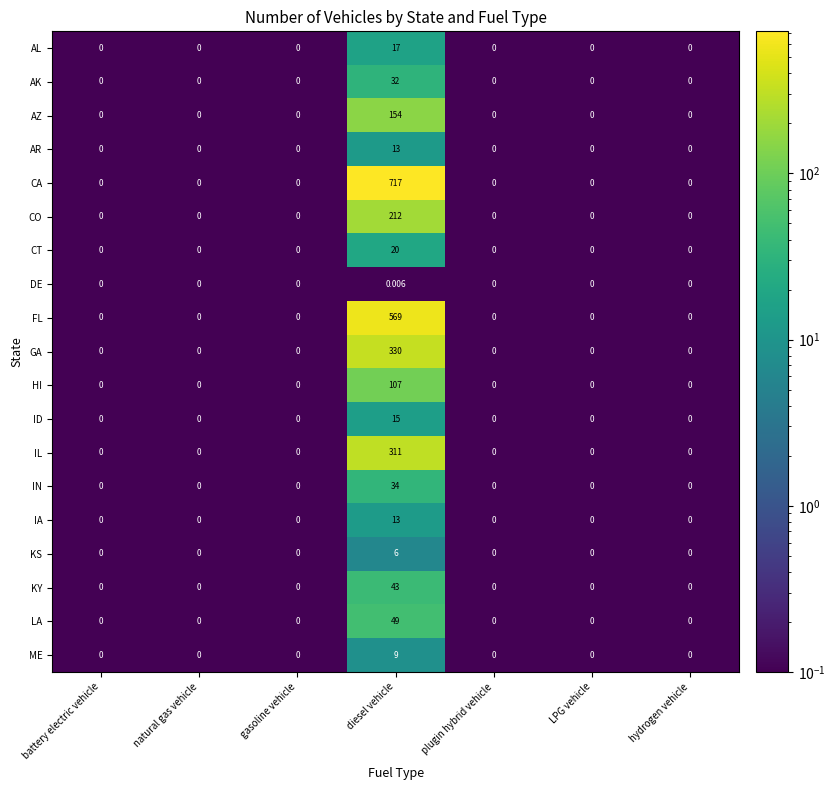

Which series has the largest range (max minus min)?

CA